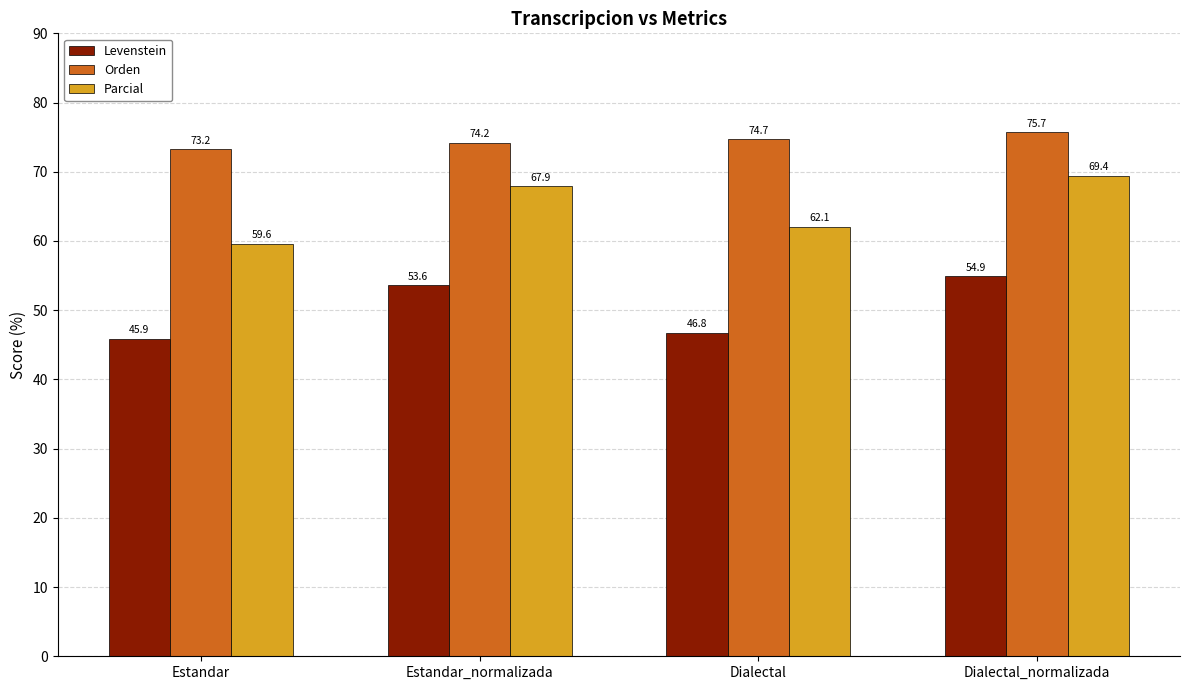

At which category is the sum across all series the highest?

Dialectal_normalizada